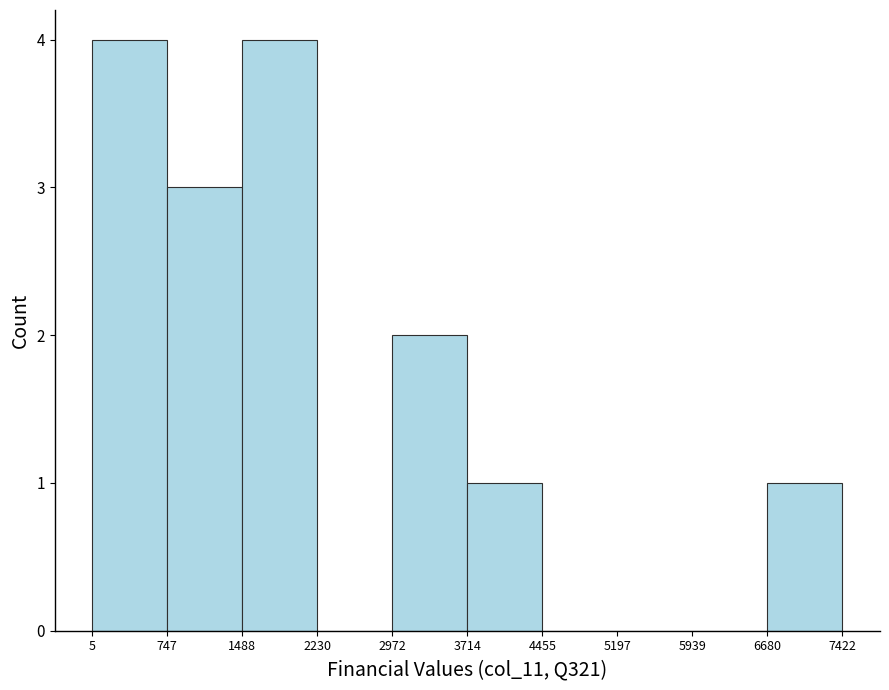

Reading left to right, list every bar in this chart as the range it spans on the x-axis followed by its height. The values are not printed on the chart, so give them approximately, as read against the axis.

5 to 747: 4
747 to 1488: 3
1488 to 2230: 4
2230 to 2972: 0
2972 to 3714: 2
3714 to 4455: 1
4455 to 5197: 0
5197 to 5939: 0
5939 to 6680: 0
6680 to 7422: 1